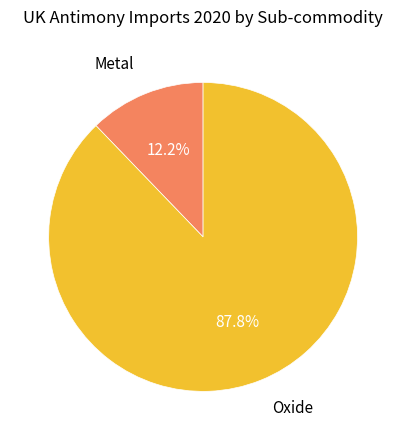

How many slices are in this pie chart?

2